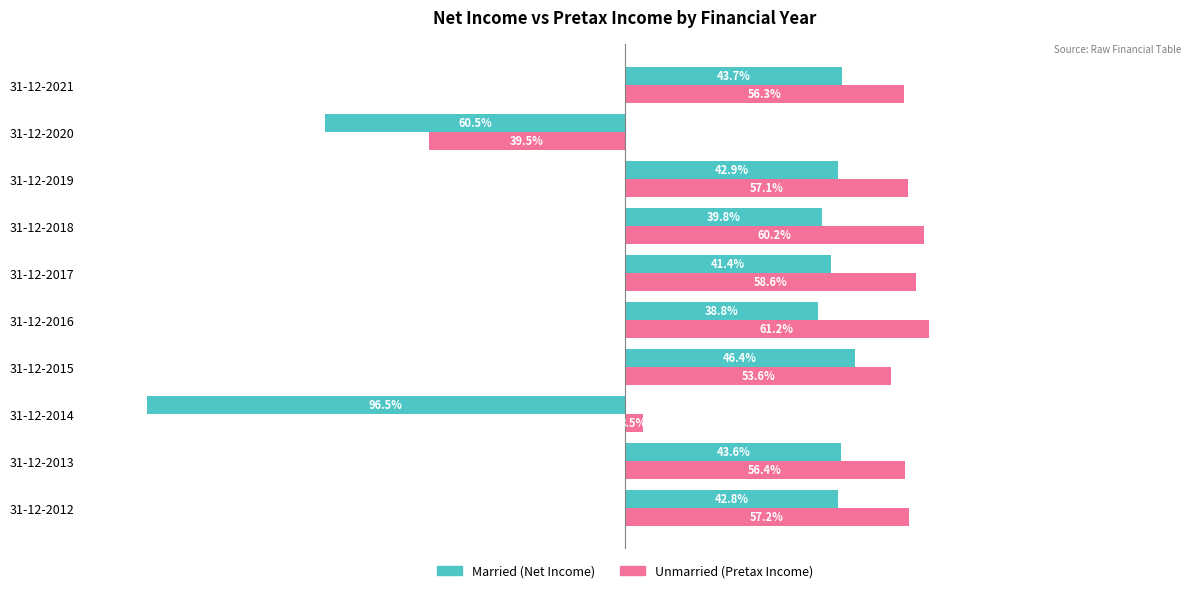

At which category does the chart reach its minimum across all series?

31-12-2014